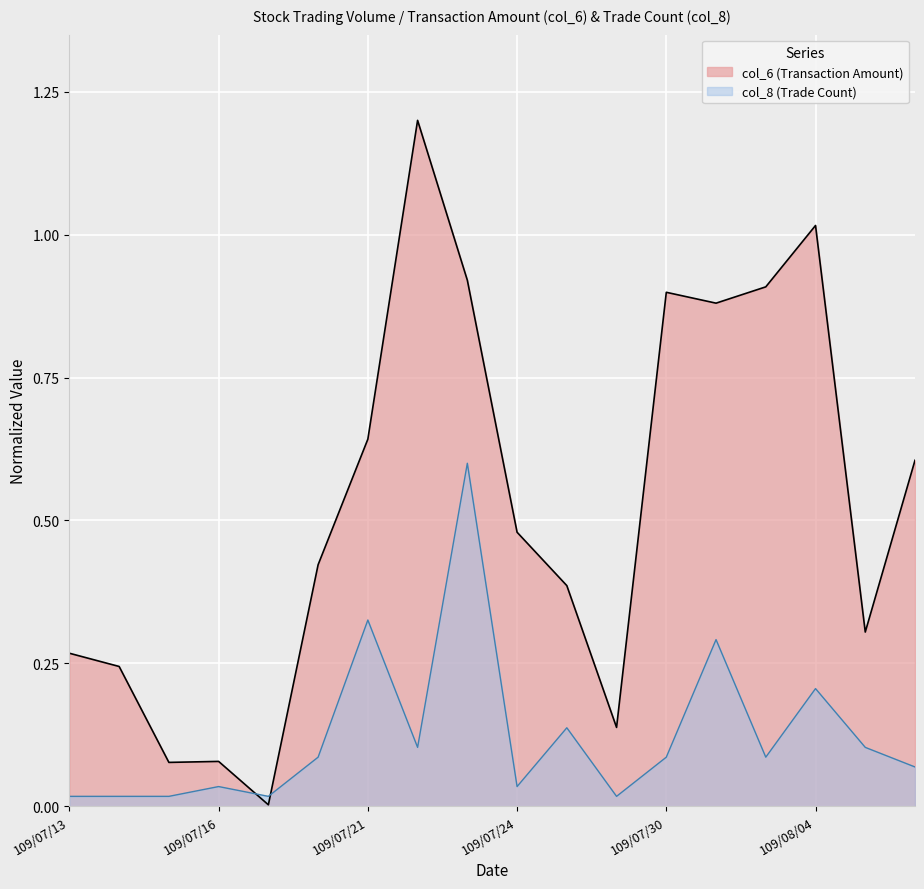

What is the label of the 12th point from the right?

109/07/21